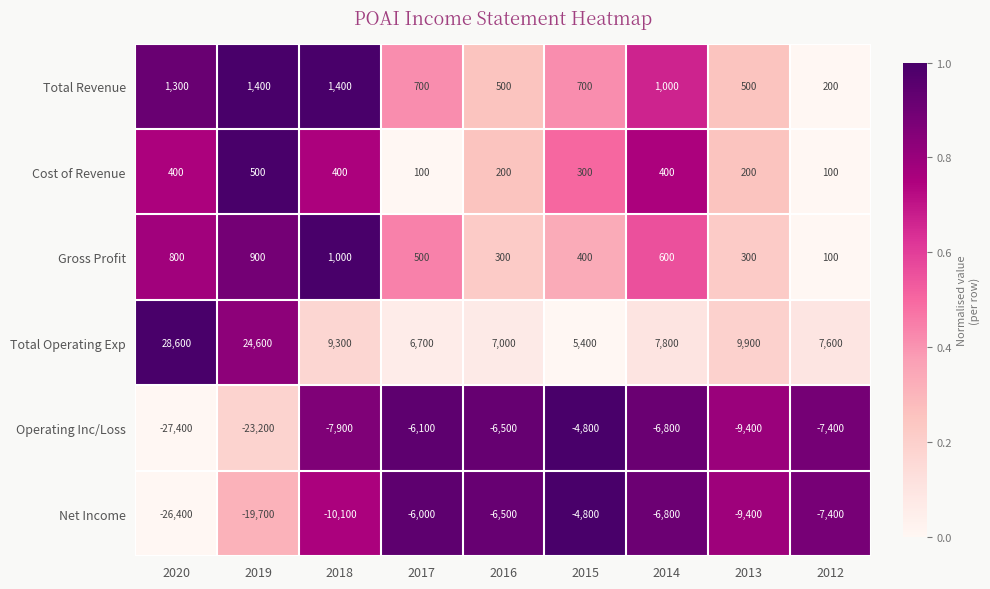

Which series has the largest total across all categories?

Total Operating Exp